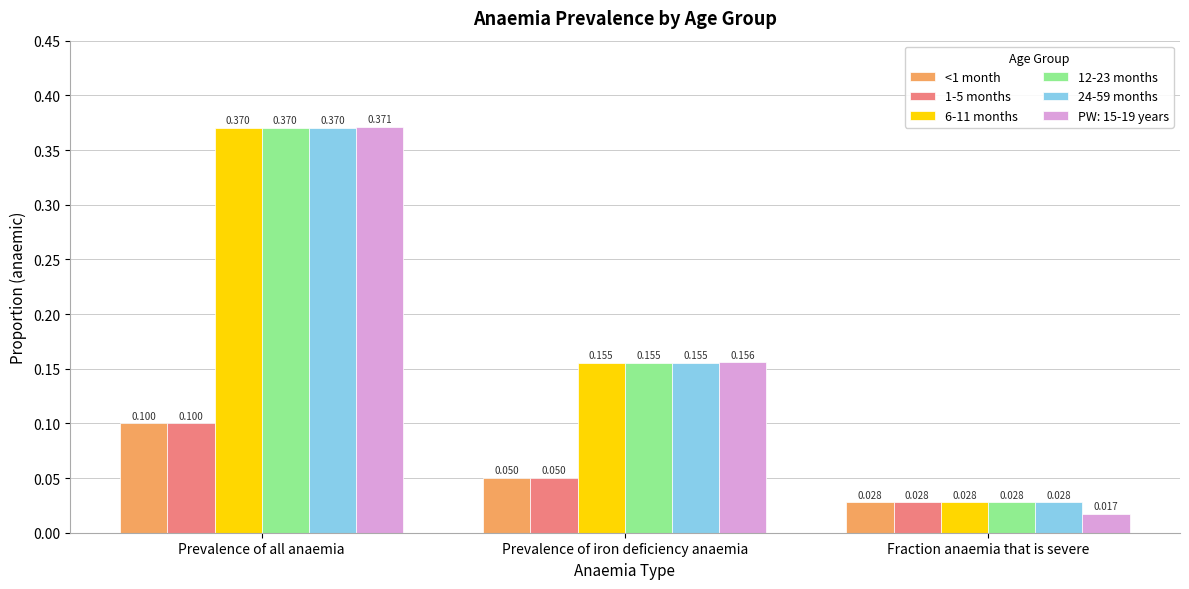

Where is 12-23 months nearest to the value 0?

Fraction anaemia that is severe